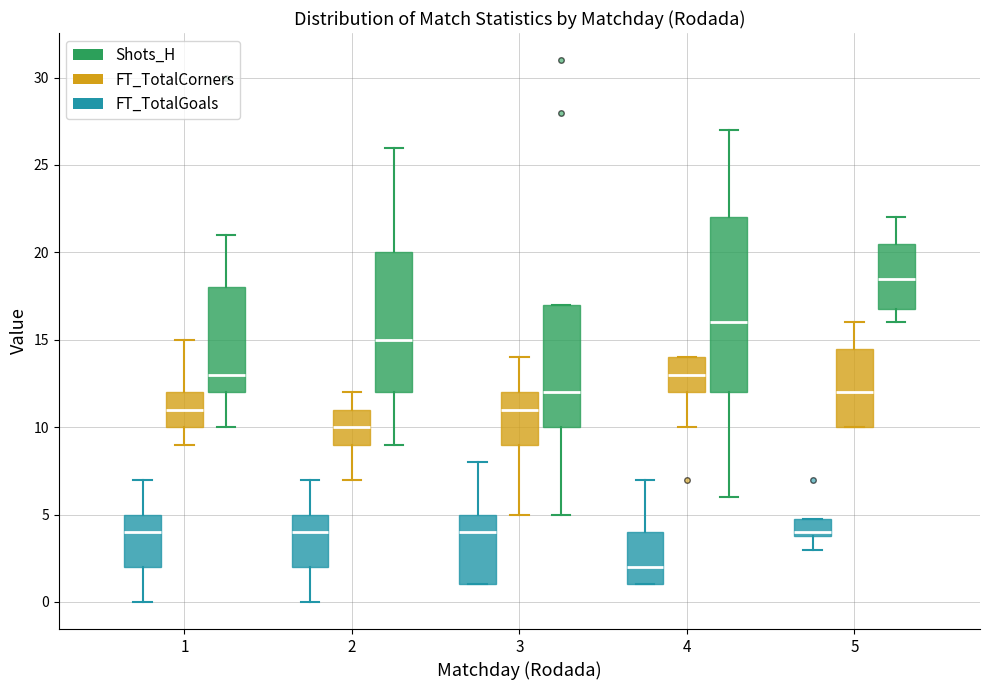

Which box has the lowest median line?

4 (FT_TotalGoals)